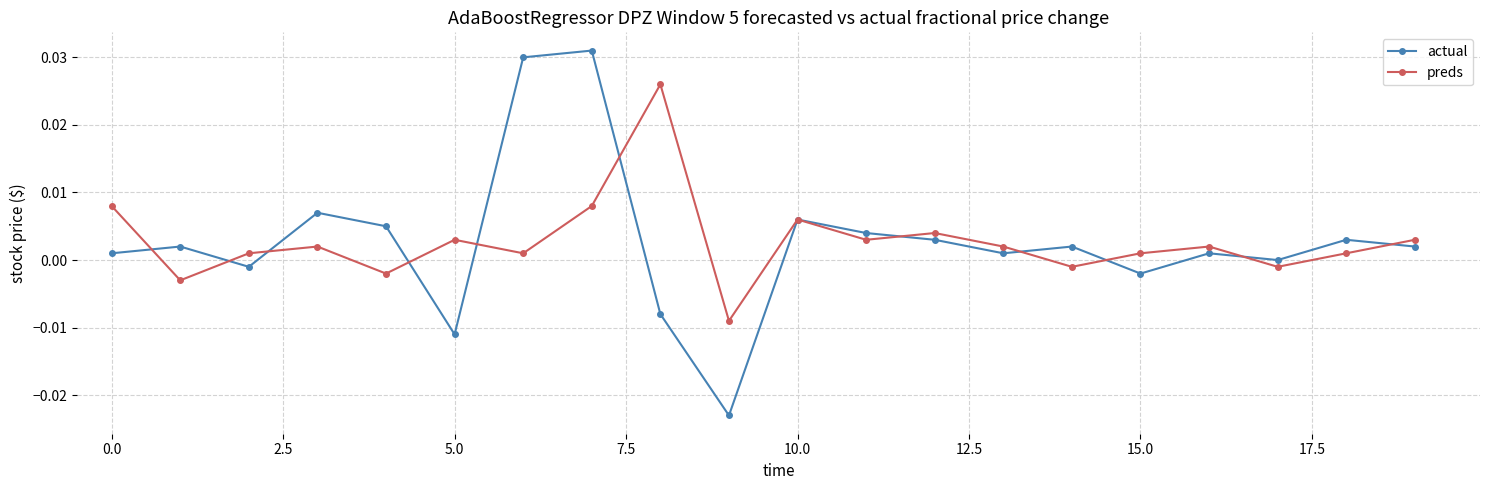

Which series has the largest range (max minus min)?

actual